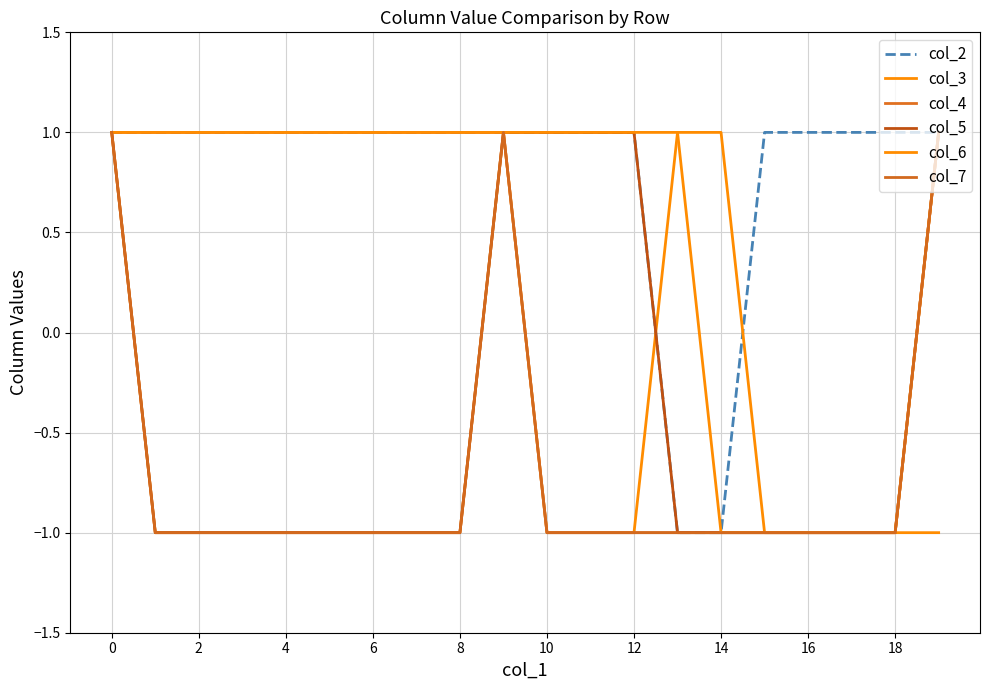

What is the sum of all col_5 values?

-8